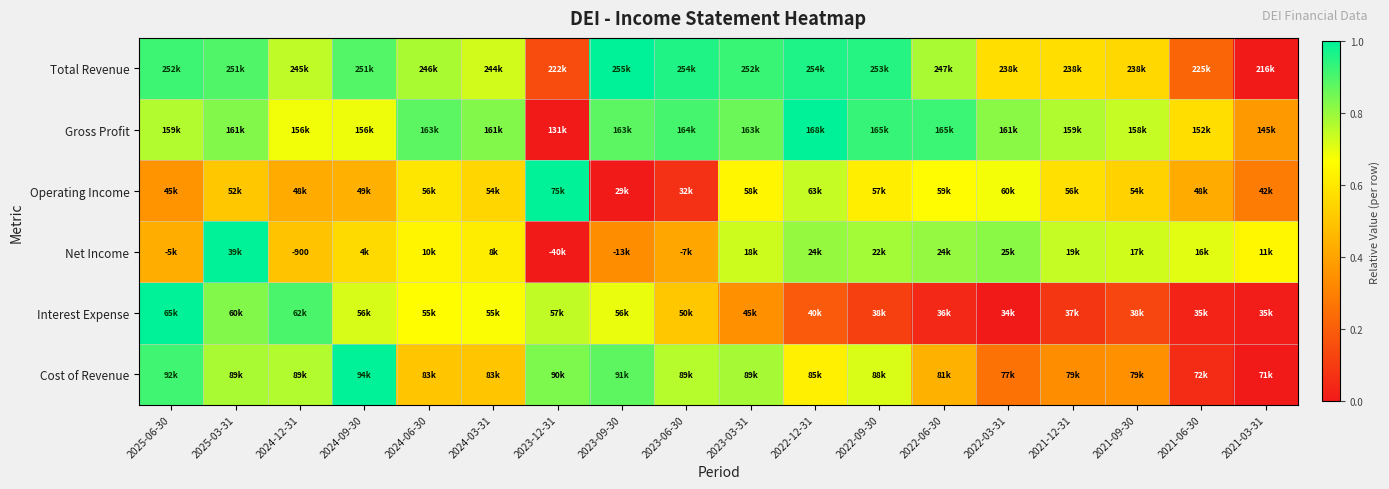

Which label corresponds to the largest value in the chart?

2023-09-30